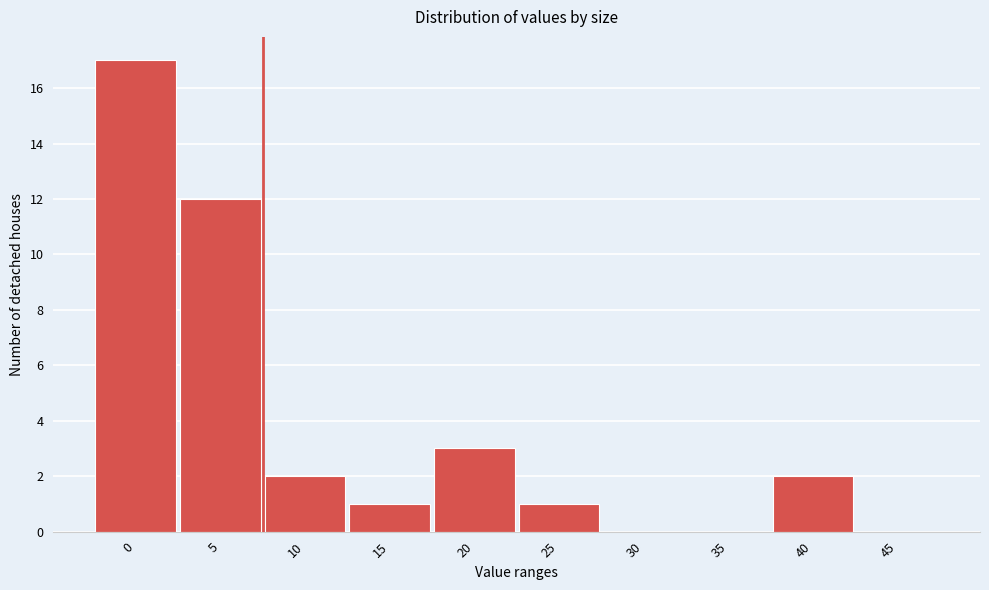

Reading left to right, list all the values displayed in this chart.

0=17	5=12	10=2	15=1	20=3	25=1	30=0	35=0	40=2	45=0